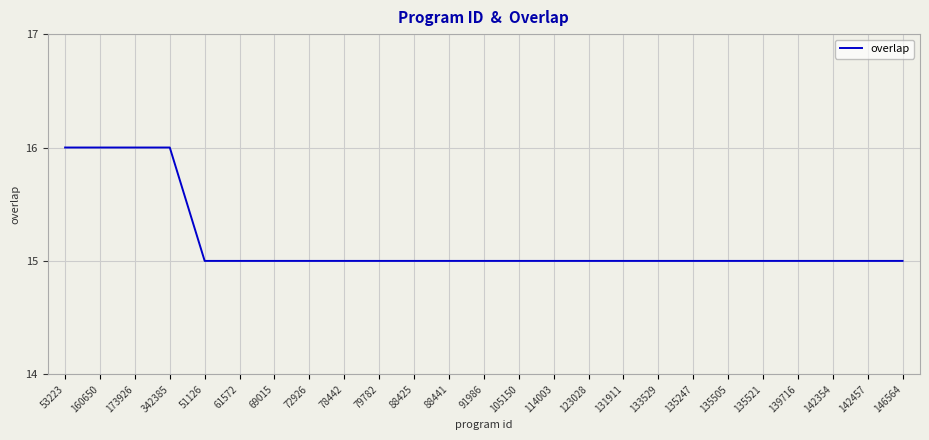

Is it true that the value at 51126 is 10?

False